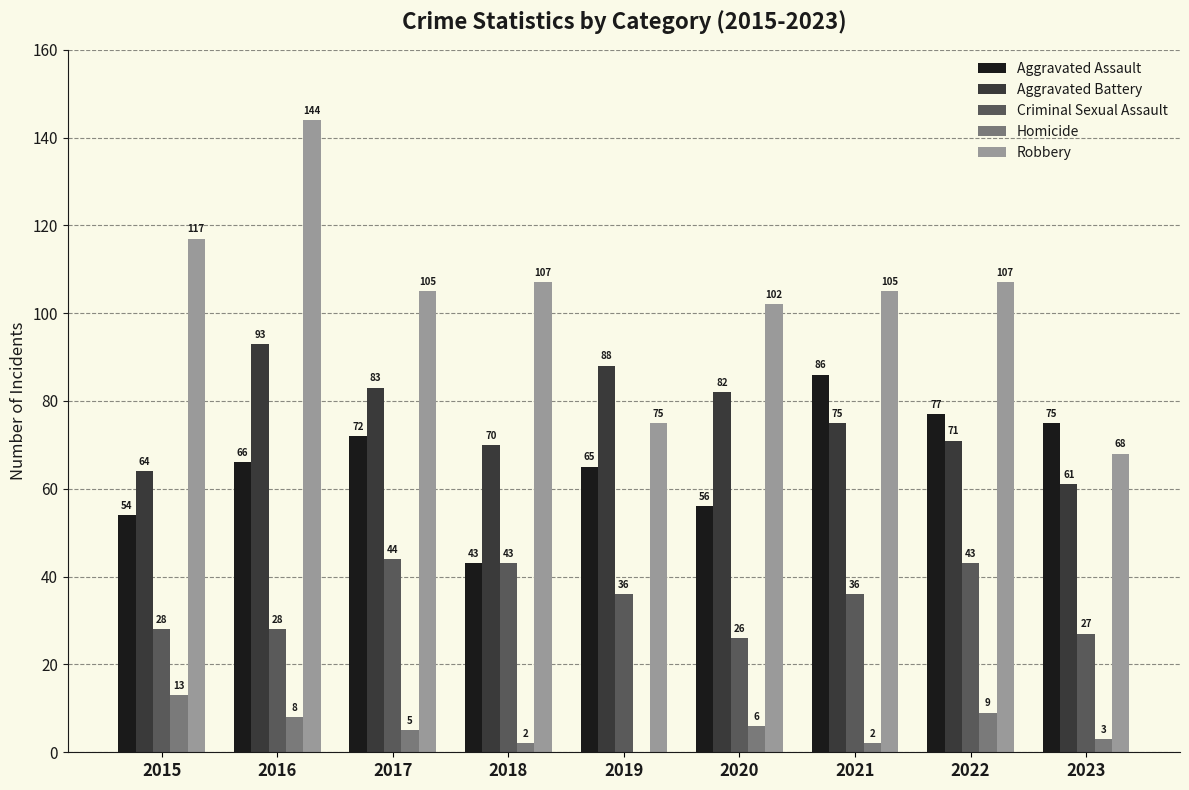

Reading right to left, extract all data points from this chart.

Aggravated Assault: 2023=75	2022=77	2021=86	2020=56	2019=65	2018=43	2017=72	2016=66	2015=54
Aggravated Battery: 2023=61	2022=71	2021=75	2020=82	2019=88	2018=70	2017=83	2016=93	2015=64
Criminal Sexual Assault: 2023=27	2022=43	2021=36	2020=26	2019=36	2018=43	2017=44	2016=28	2015=28
Homicide: 2023=3	2022=9	2021=2	2020=6	2019=0	2018=2	2017=5	2016=8	2015=13
Robbery: 2023=68	2022=107	2021=105	2020=102	2019=75	2018=107	2017=105	2016=144	2015=117